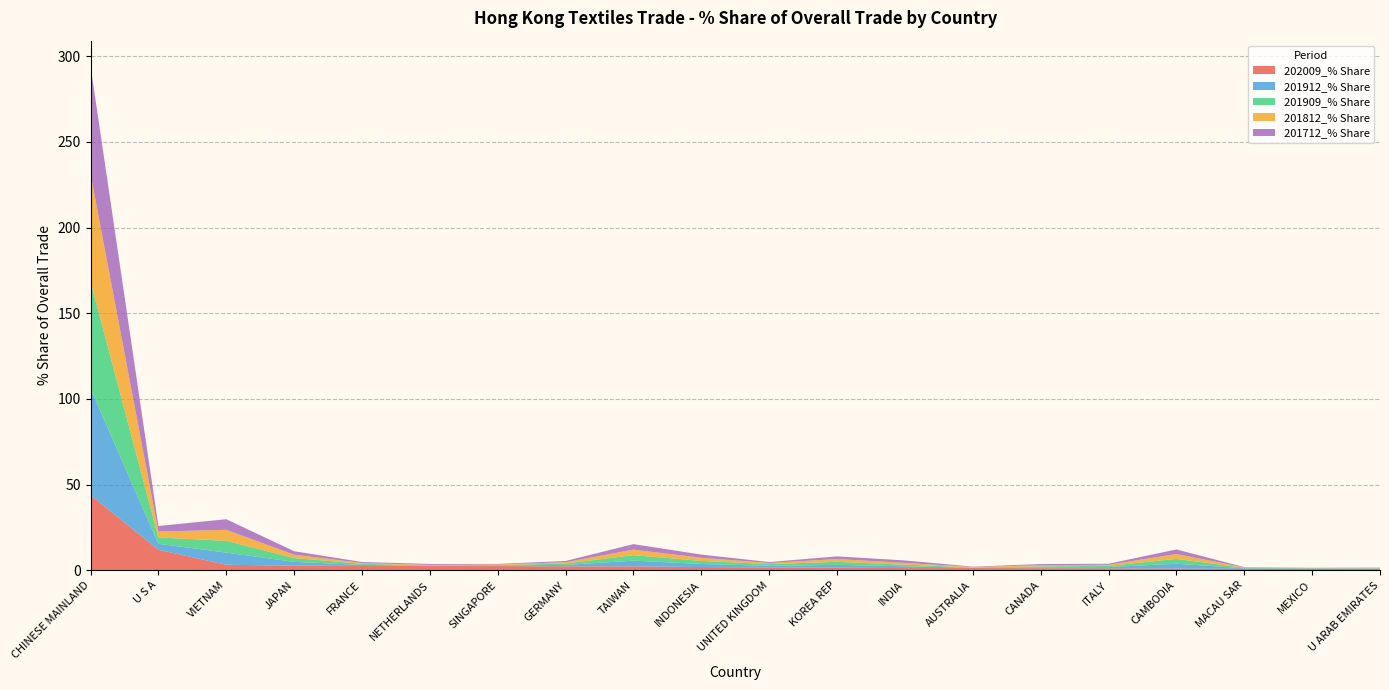

Reading right to left, extract all data points from this chart.

202009_% Share: 0.8	0.8	0.9	1.0	1.1	1.2	1.2	1.3	1.5	1.6	1.8	2.2	2.3	2.4	2.4	2.5	2.7	3.2	11.9	43.8
201912_% Share: 0.1	0.2	0.3	2.8	0.7	0.6	0.2	1.0	1.7	0.9	1.8	3.3	0.8	0.4	0.2	0.6	2.2	7.1	3.5	62.2
201909_% Share: 0.2	0.2	0.3	2.8	0.7	0.5	0.2	0.9	1.7	1.0	1.8	3.2	0.8	0.3	0.2	0.7	2.2	6.9	3.7	62.5
201812_% Share: 0.2	0.1	0.2	2.8	0.7	0.6	0.2	1.1	1.6	0.7	1.8	3.2	0.7	0.3	0.3	0.5	2.0	6.4	3.4	62.8
201712_% Share: 0.2	0.1	0.2	2.7	0.6	0.7	0.2	1.4	1.6	0.5	1.9	3.2	0.7	0.3	0.5	0.6	2.0	6.2	3.2	63.0